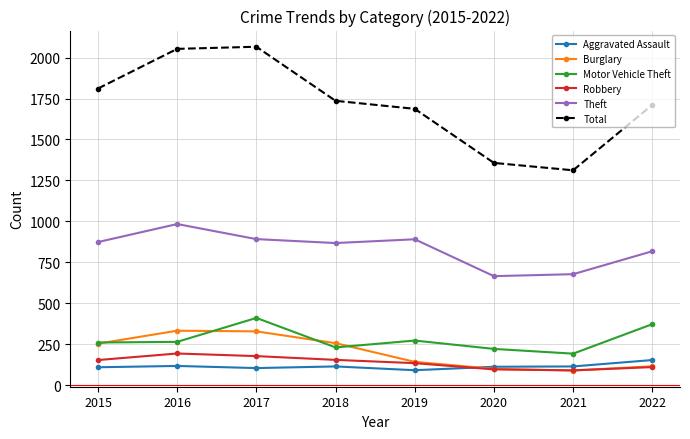

True or false: Theft and Burglary intersect in this chart.

False